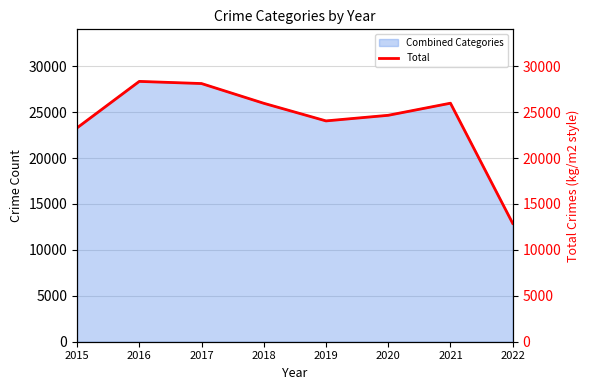

What is the difference between the second highest and second lowest values?

4829